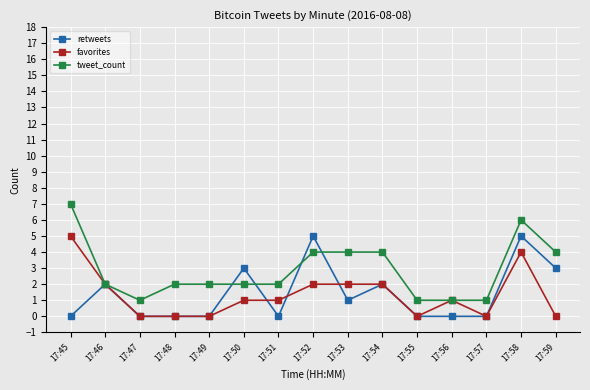

Which series has the widest spread of values?

tweet_count